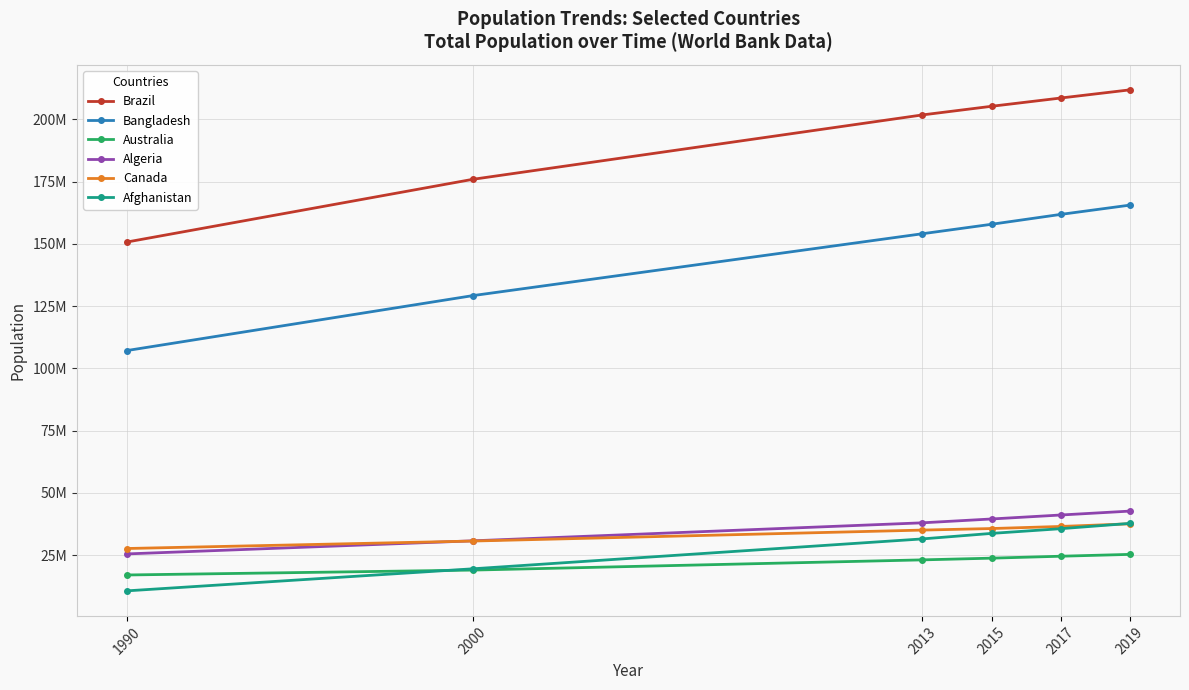

Which series has the largest total across all categories?

Brazil